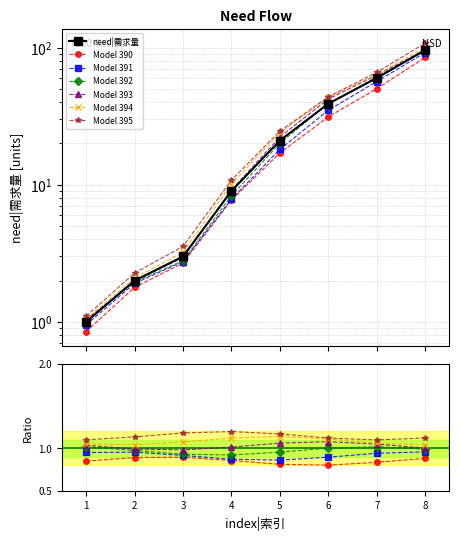

List the labels in order of value, largest first.

8, 7, 6, 5, 4, 3, 2, 1